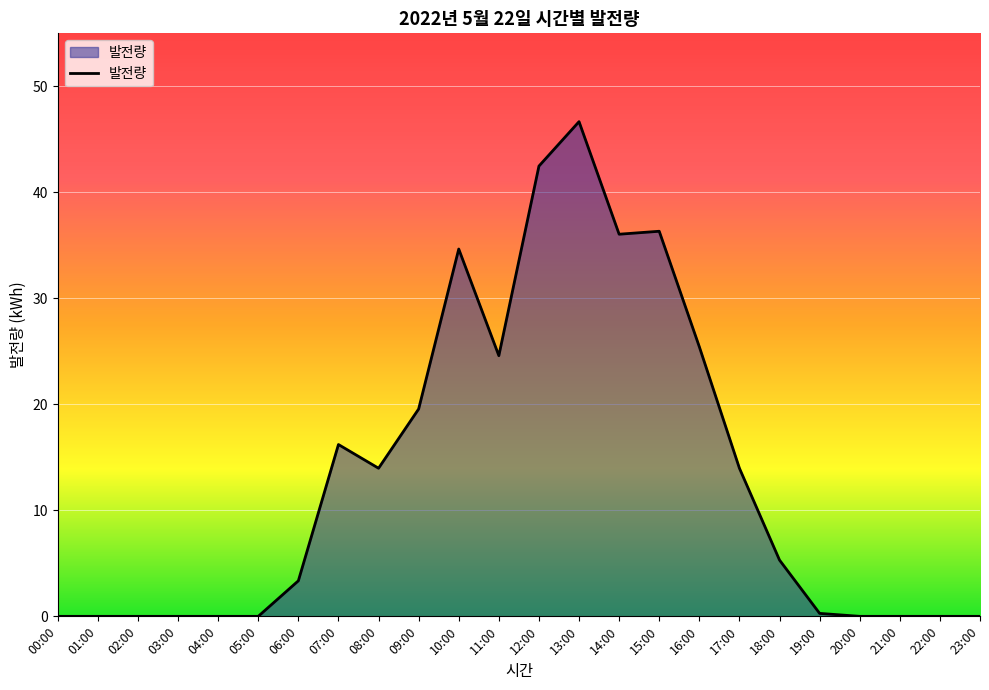

How many series are shown in this chart?

1